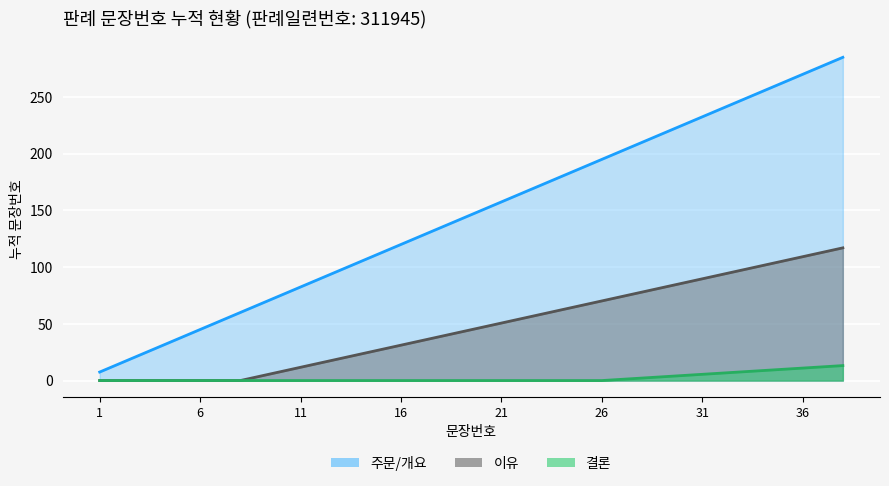

Is it true that the value at 33 is 247.5?

True